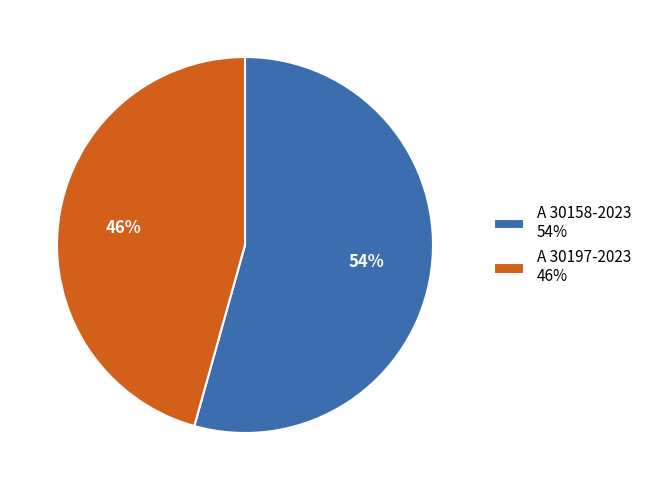

Between A 30197-2023 and A 30158-2023, which is larger?

A 30158-2023